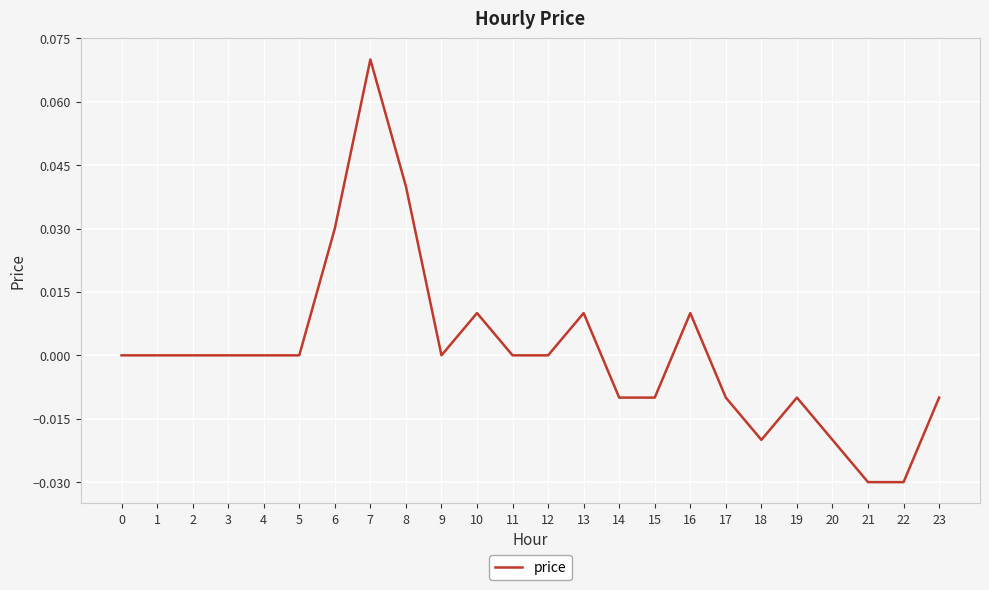

True or false: the data shows 0.0 at 8.

True